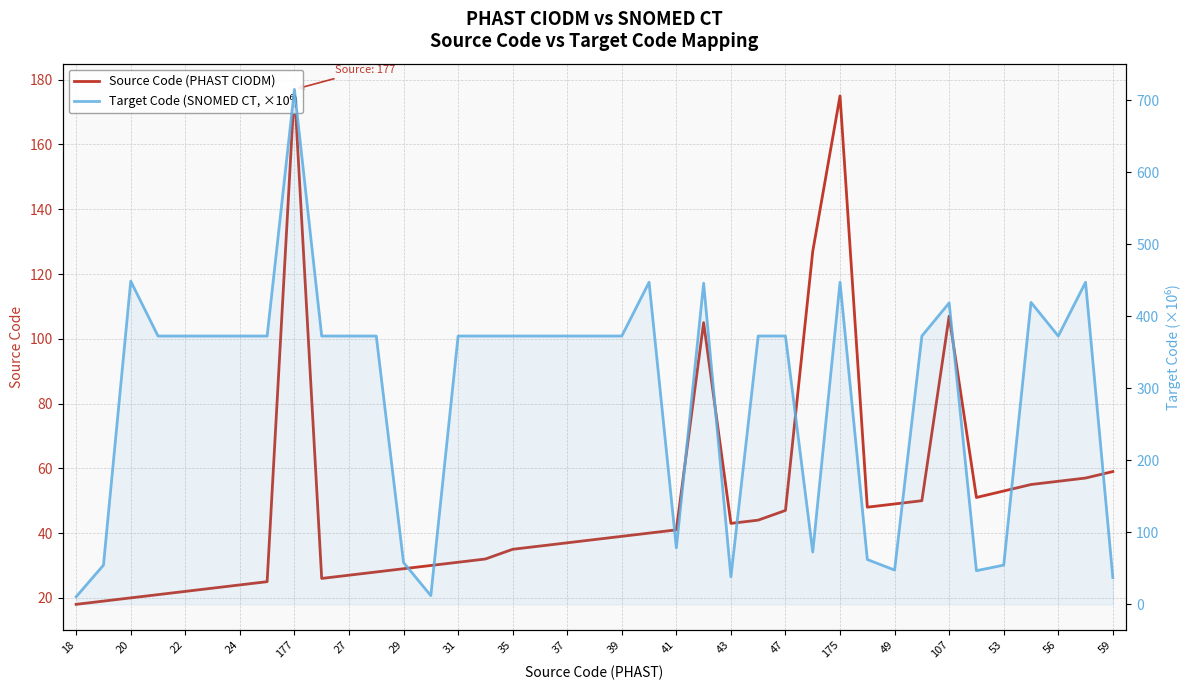

True or false: Target Code (SNOMED CT, ×10⁶) and Source Code (PHAST CIODM) intersect in this chart.

True